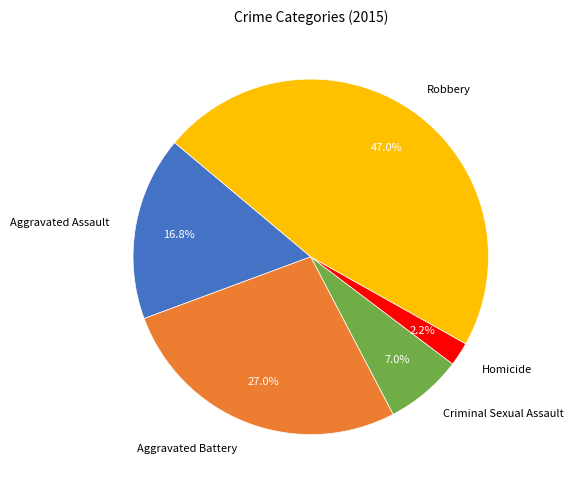

To the nearest percent, what portion does Criminal Sexual Assault represent?

7%